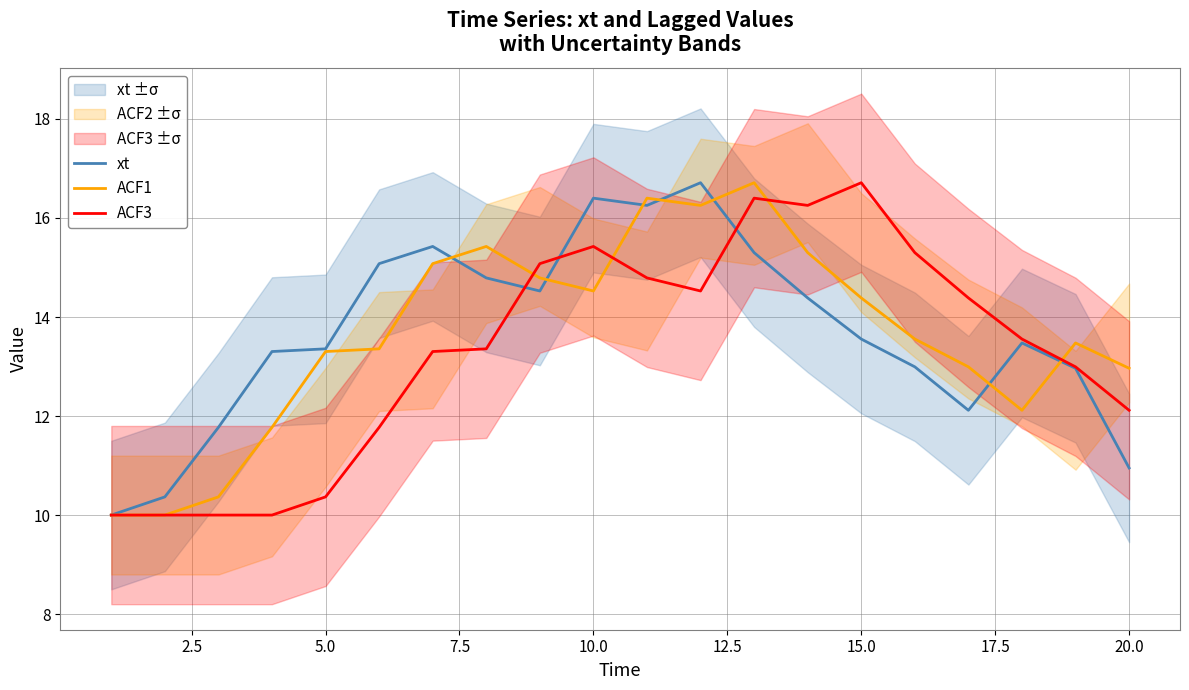

True or false: ACF3 has more than 0 points higher than both neighbors.

True